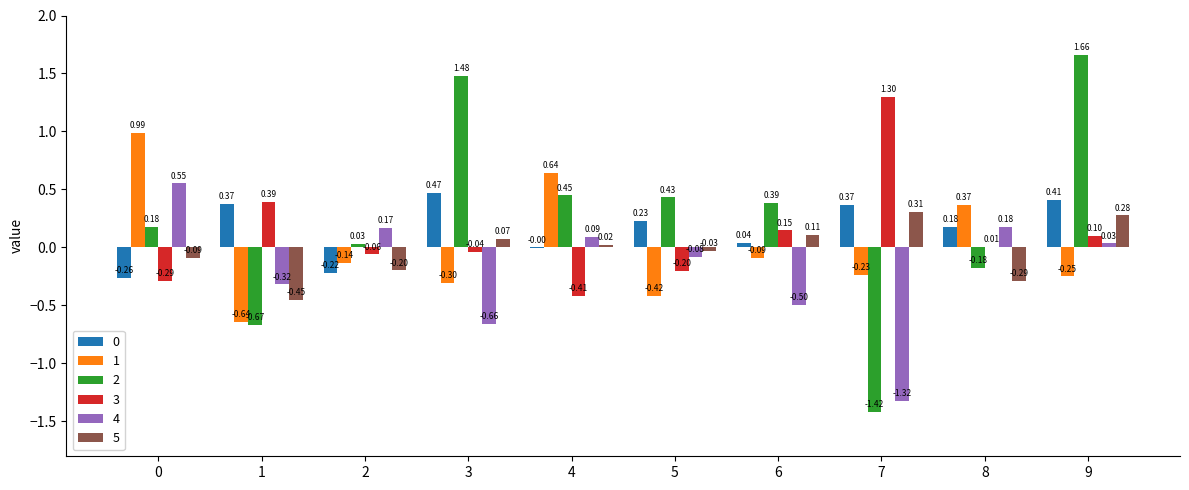

Is the value of 4 at 7 greater than the value of 1 at 6?

No